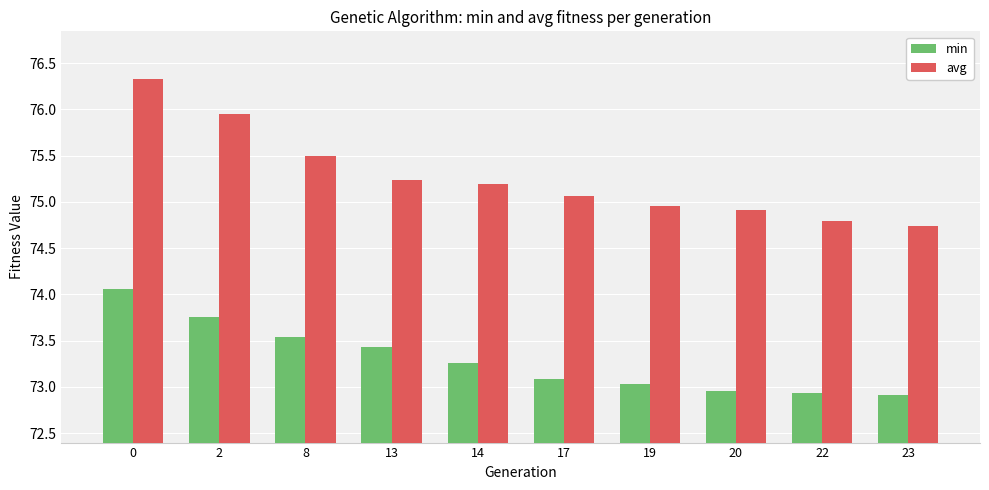

What are all the series names shown in the legend?

min, avg